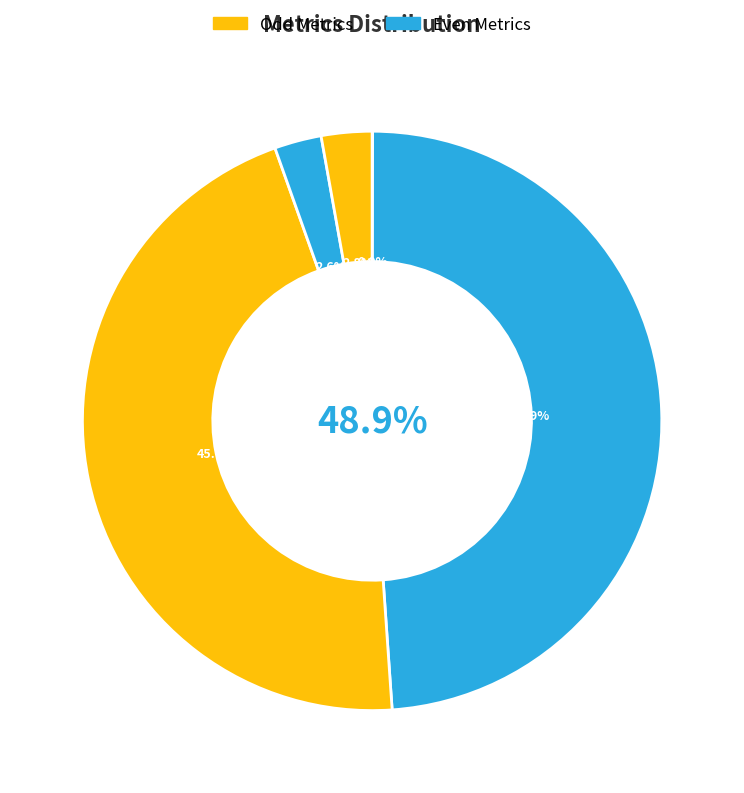

How many segments does this pie chart have?

5